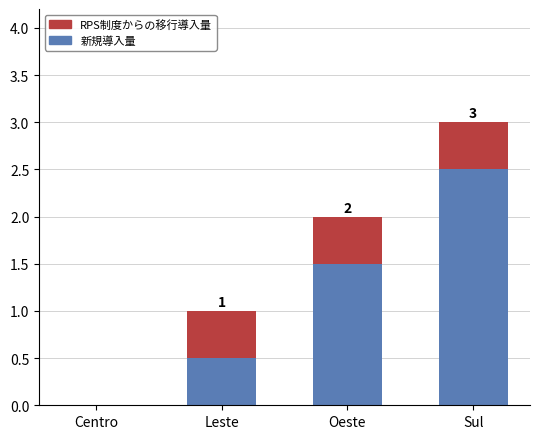

Read the 新規導入量 value at Sul.

2.5